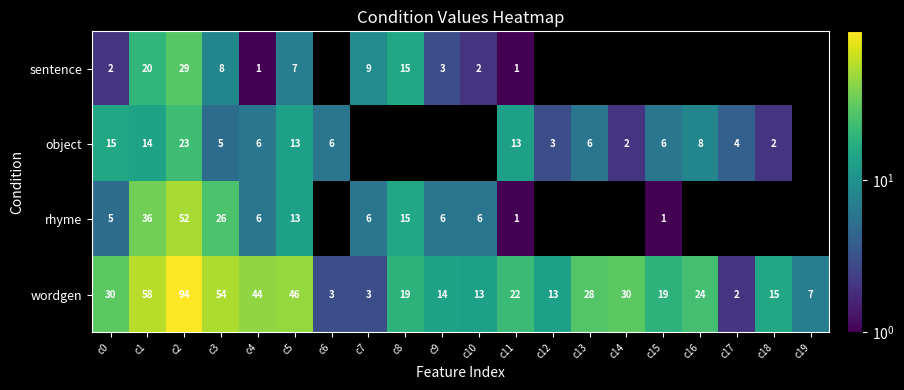

The sentence series shows 14.2 at c3. True or false?

False